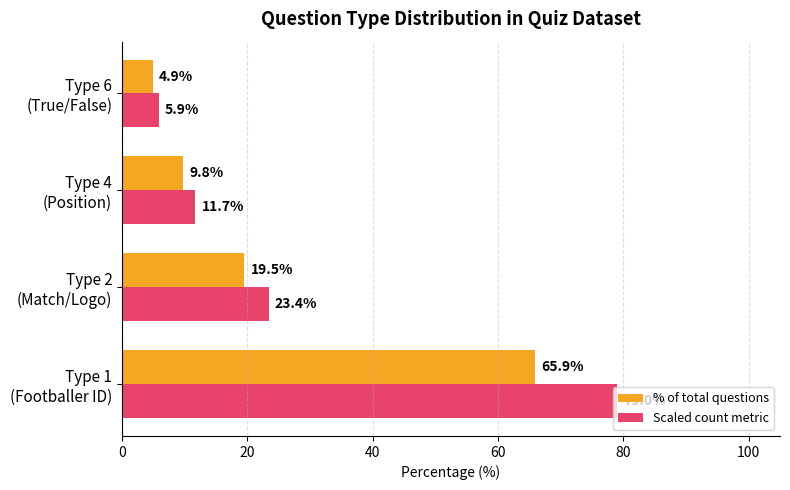

Which series has the widest spread of values?

Scaled count metric